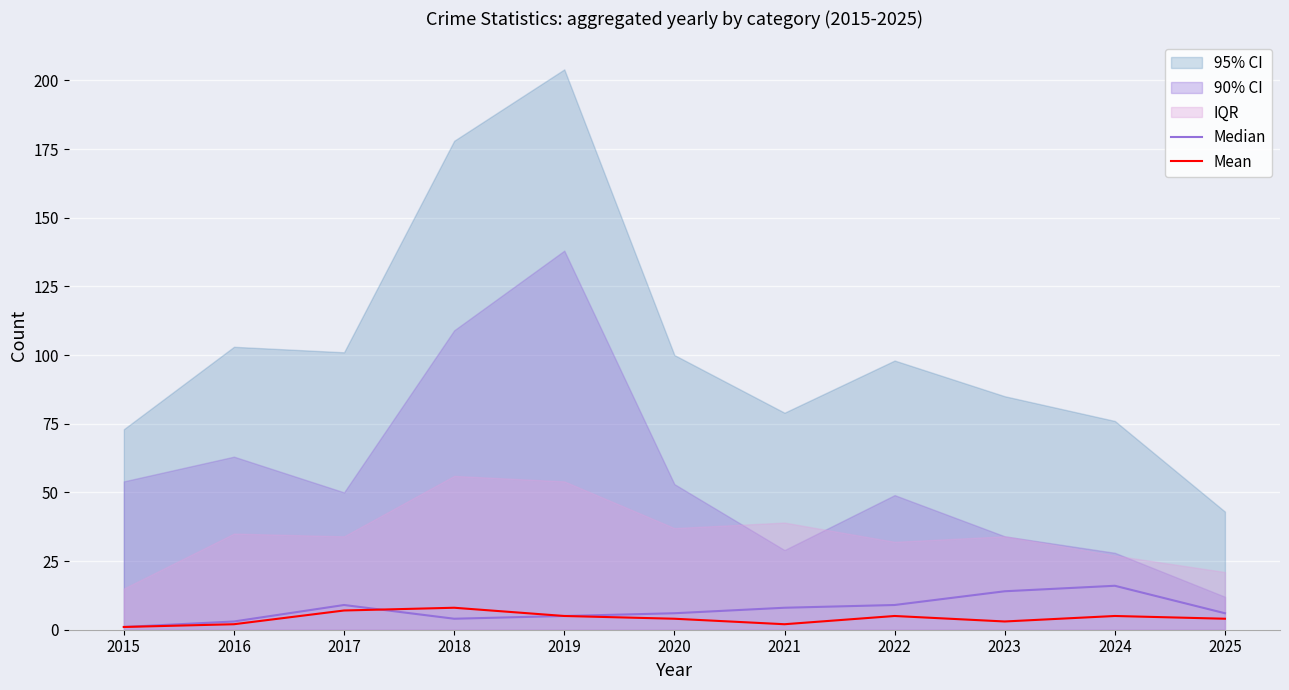

Which category has the lowest value across all series?

2015